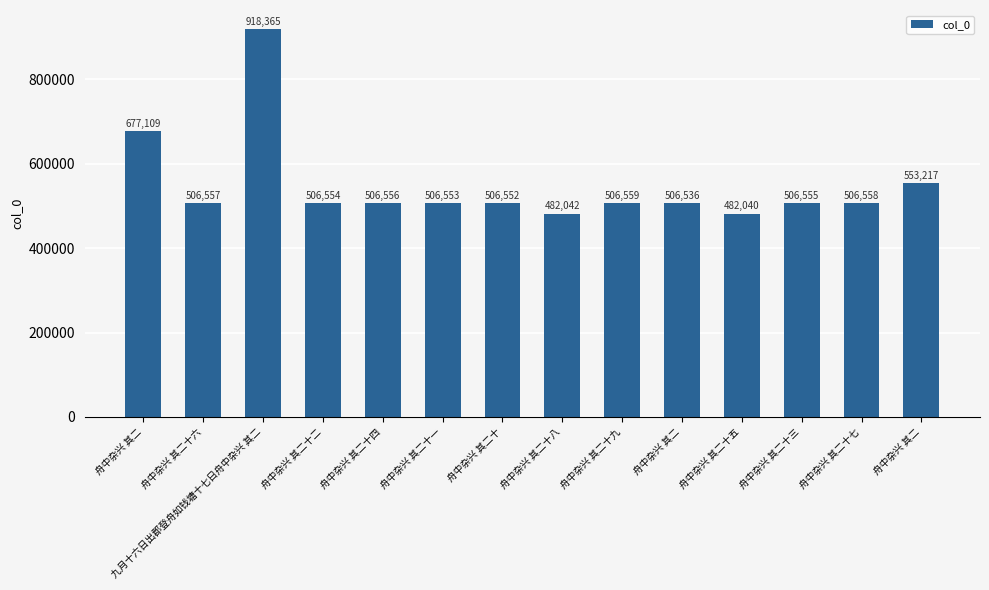

What is the change in value from 舟中杂兴 其二十一 to 舟中杂兴 其二?

-17